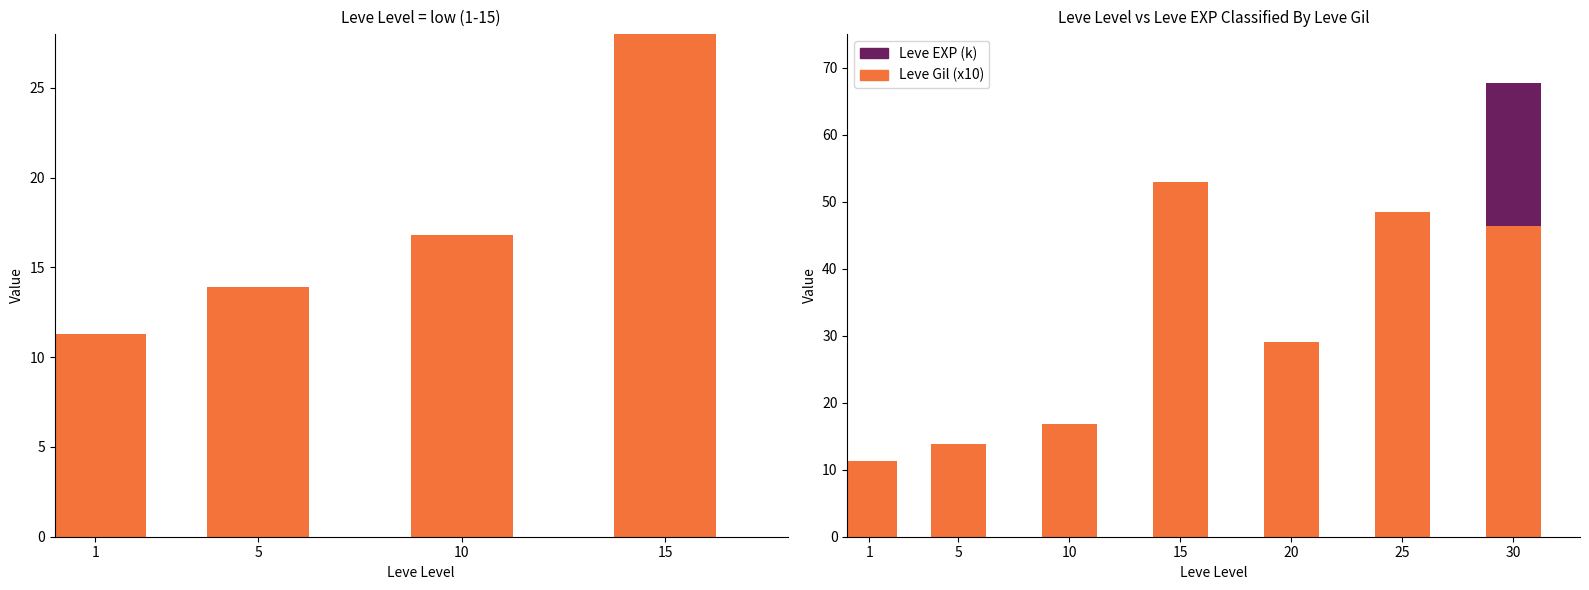

What are all the series names shown in the legend?

Leve EXP (k), Leve Gil (x10)